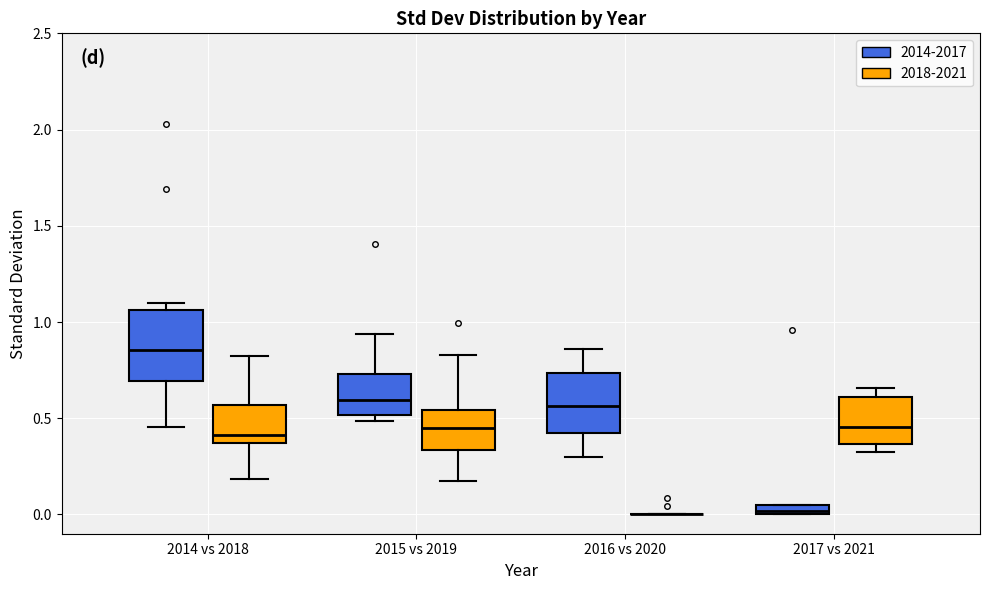

Where is the lower edge of the box for 2015 vs 2019 (2014-2017) on the y-axis? The values are not printed on the chart, so give them approximately, as read against the axis.

0.50